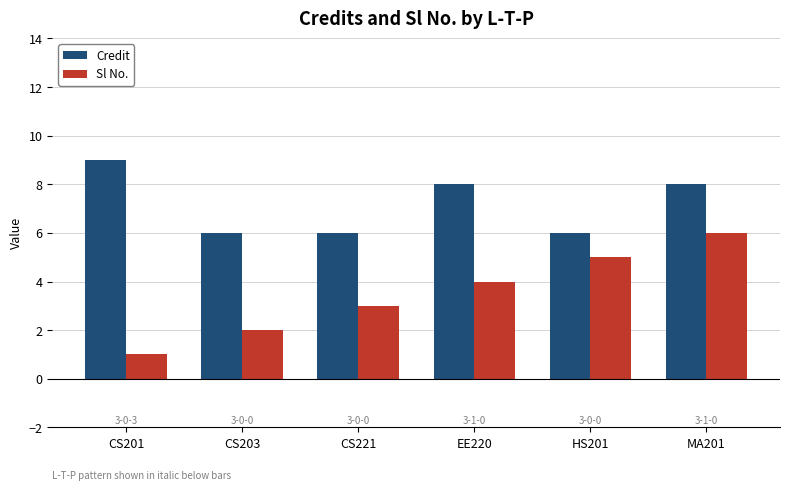

What are all the series names shown in the legend?

Credit, Sl No.